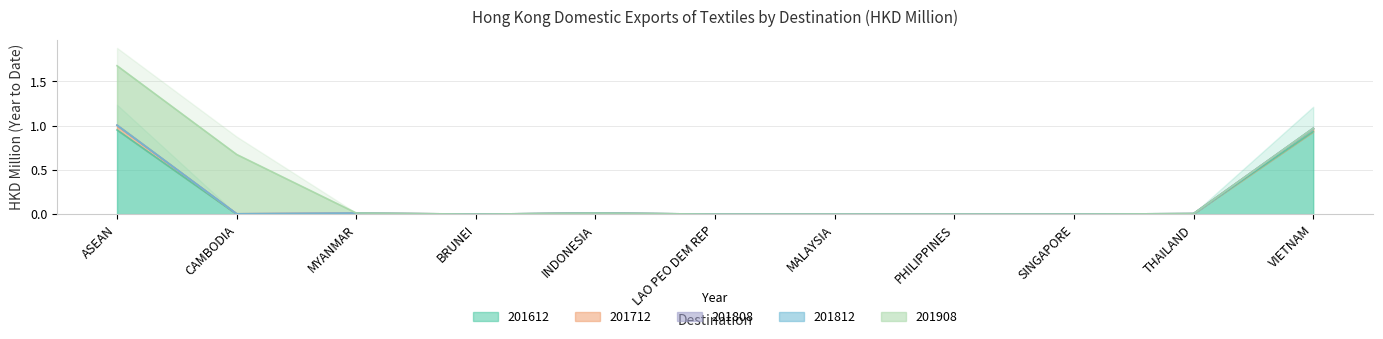

What is the average value of the 201812 series?

0.2